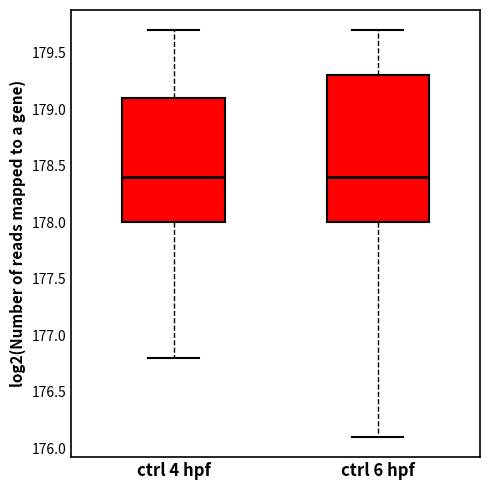

Where is the upper edge of the box for ctrl 6 hpf on the y-axis? The values are not printed on the chart, so give them approximately, as read against the axis.

179.3